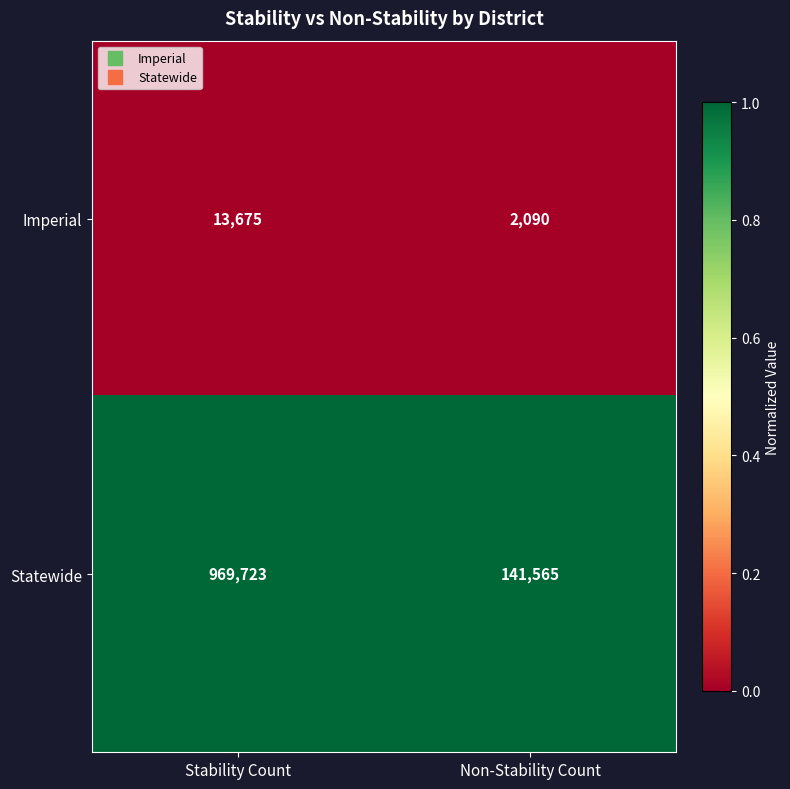

The value of Imperial at Non-Stability Count is 1181. True or false?

False